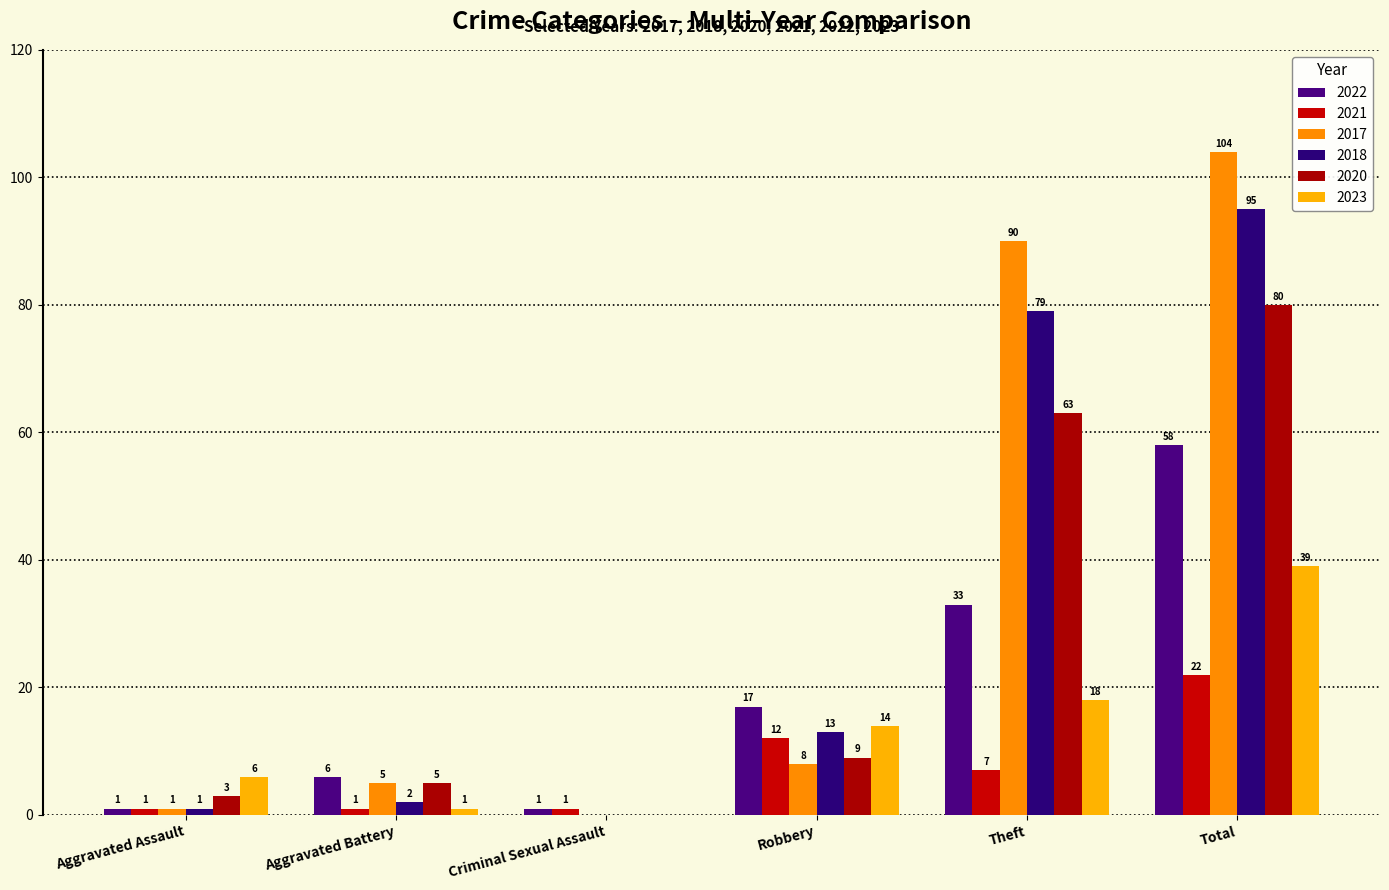

What is the highest value of the 2022 series?

58